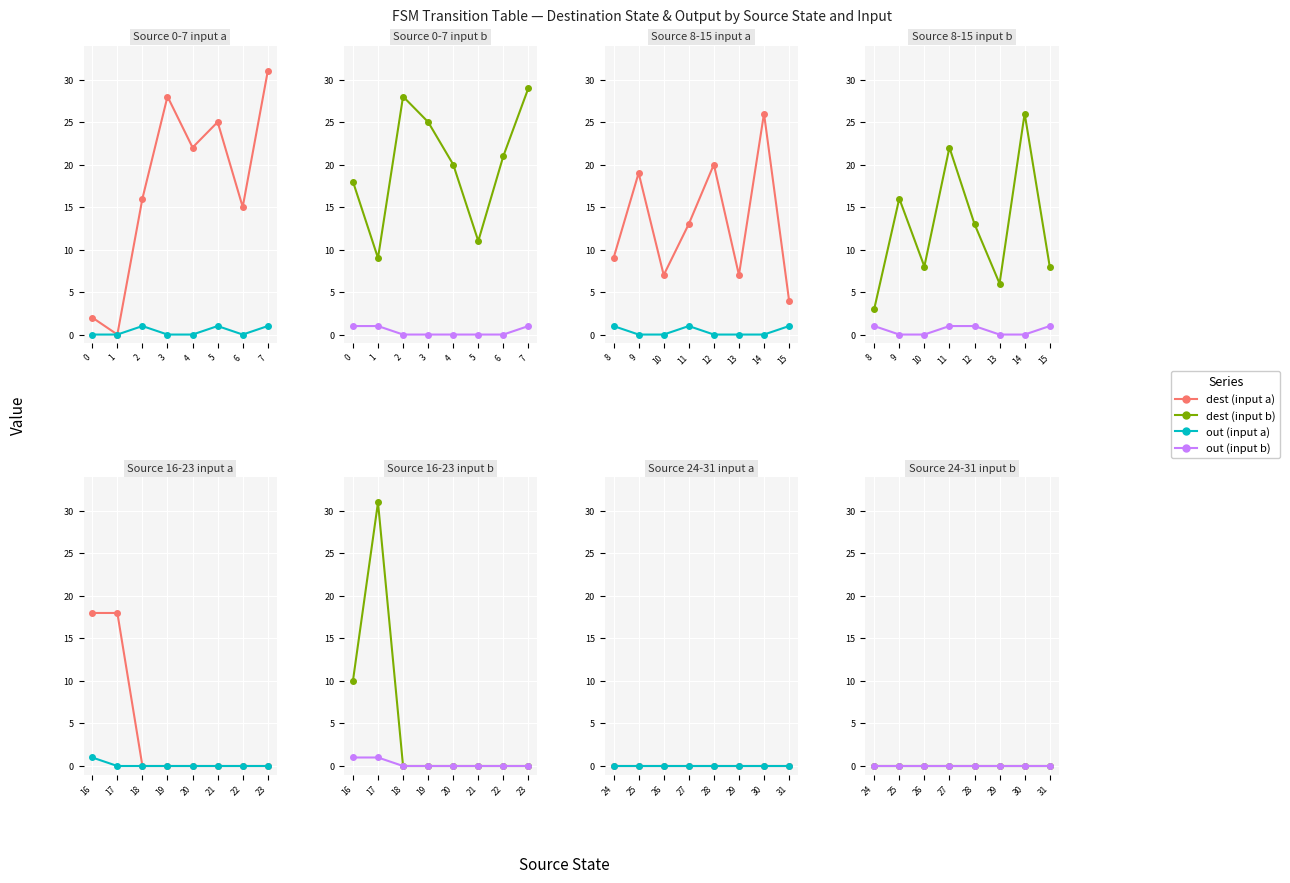

What is the greatest value displayed?

31